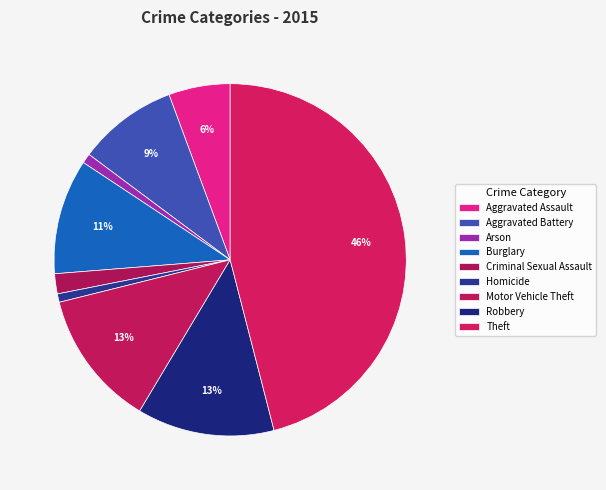

What is the change in value from Criminal Sexual Assault to Theft?

+743